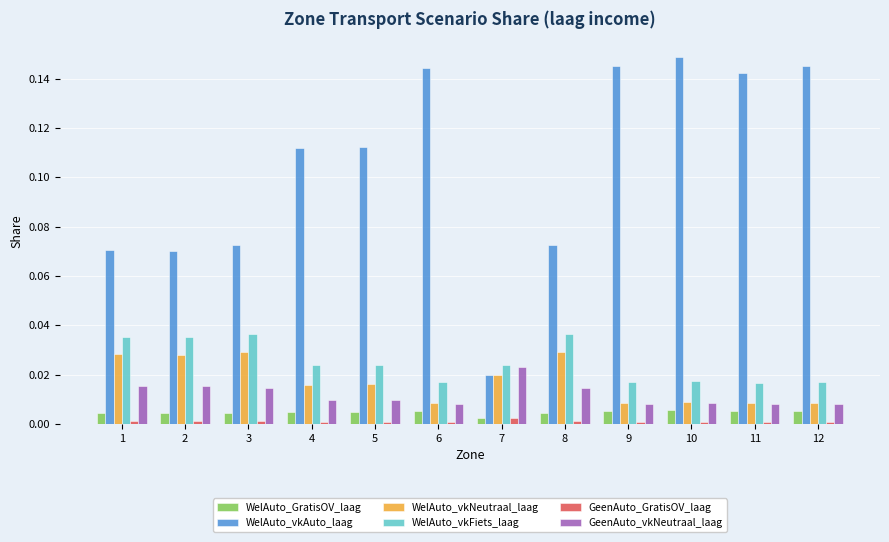

Between 6 and 7, which series saw the biggest shift?

WelAuto_vkAuto_laag